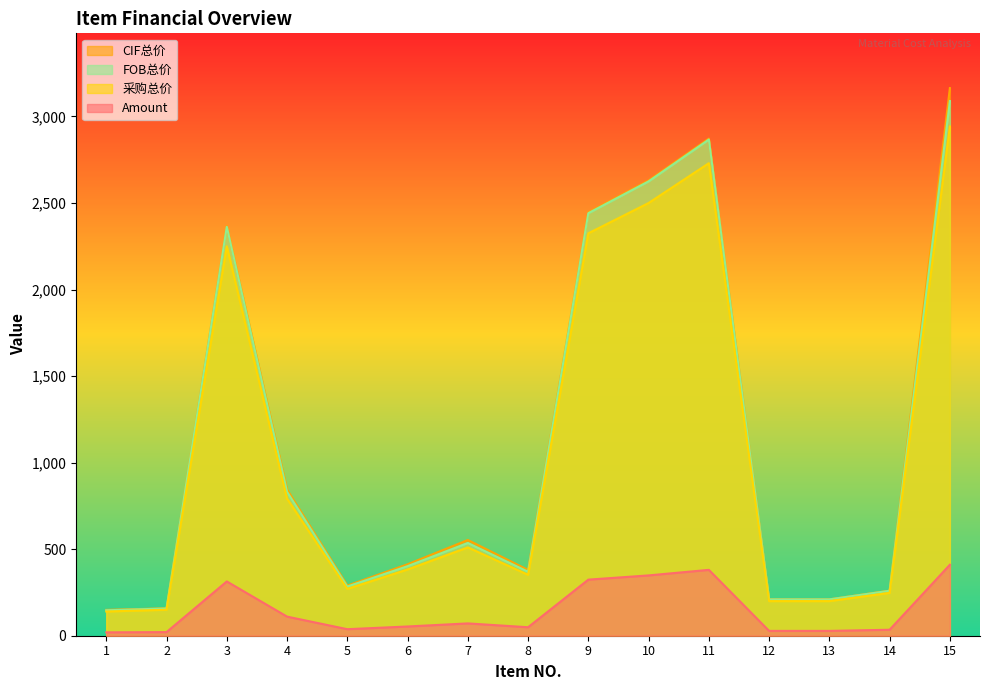

What is the difference between the CIF总价 values at 4 and 8?

464.4